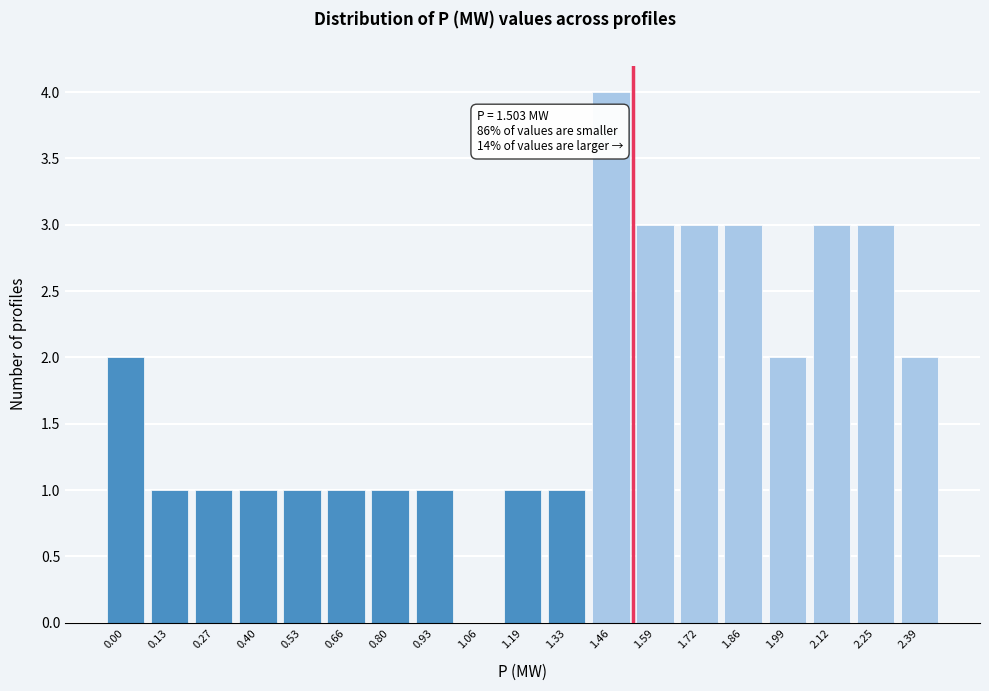

Reading right to left, what are all the values shown in this chart?

2.39=2	2.25=3	2.12=3	1.99=2	1.86=3	1.72=3	1.59=3	1.46=4	1.33=1	1.19=1	1.06=0	0.93=1	0.80=1	0.66=1	0.53=1	0.40=1	0.27=1	0.13=1	0.00=2